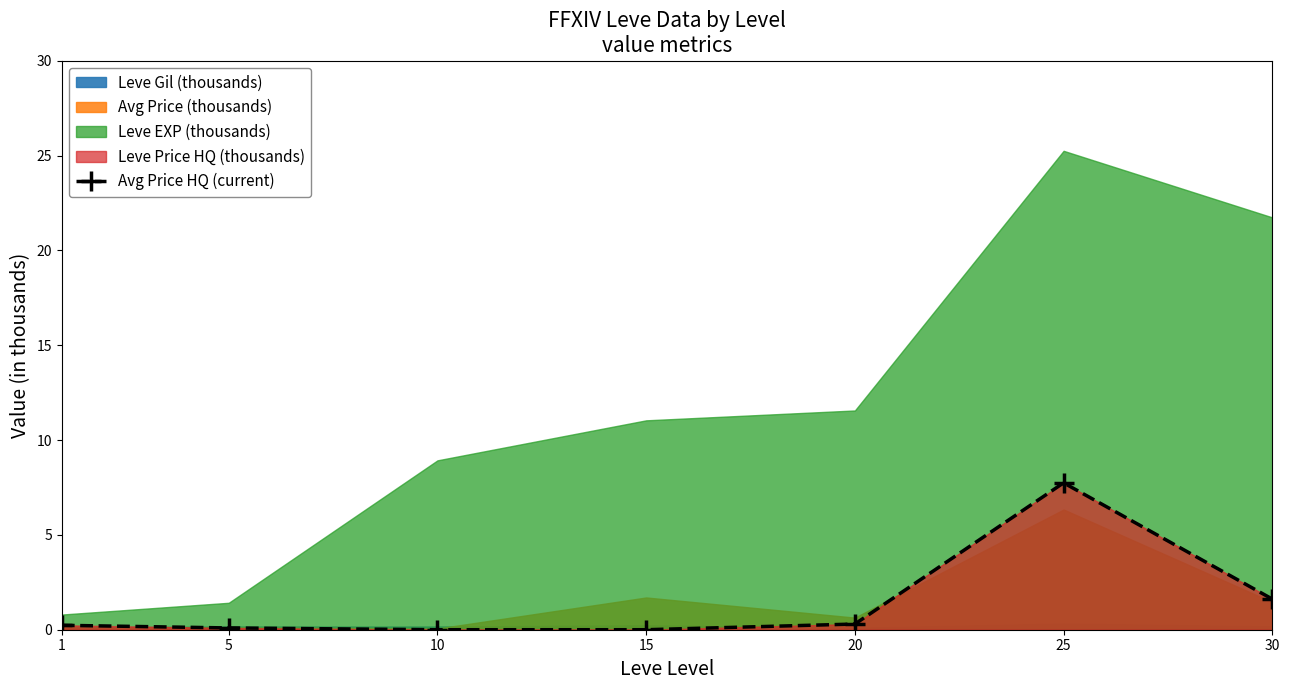

Does the chart display data point markers on the line(s)?

Yes